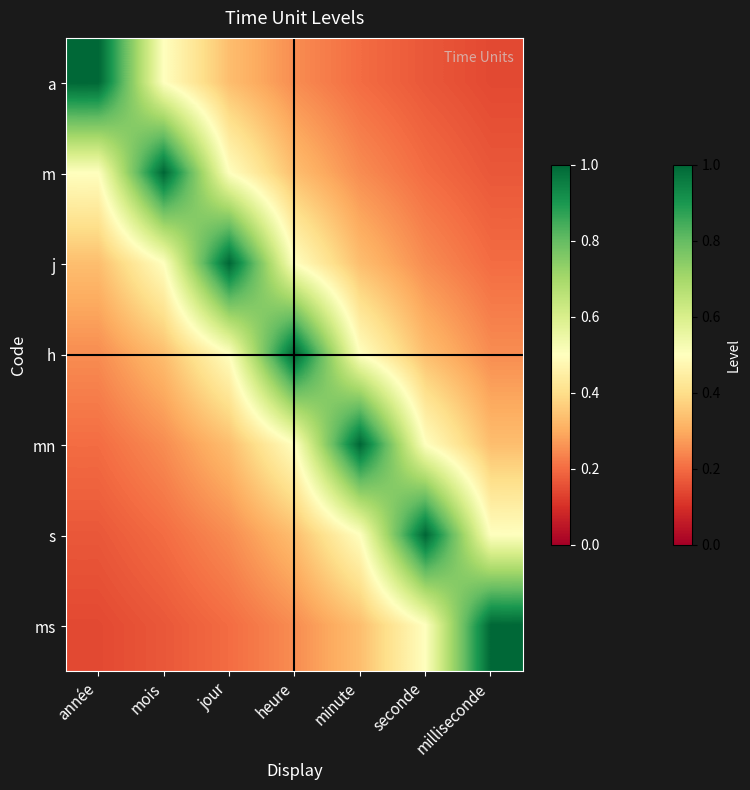

How many data points does each series have?

7